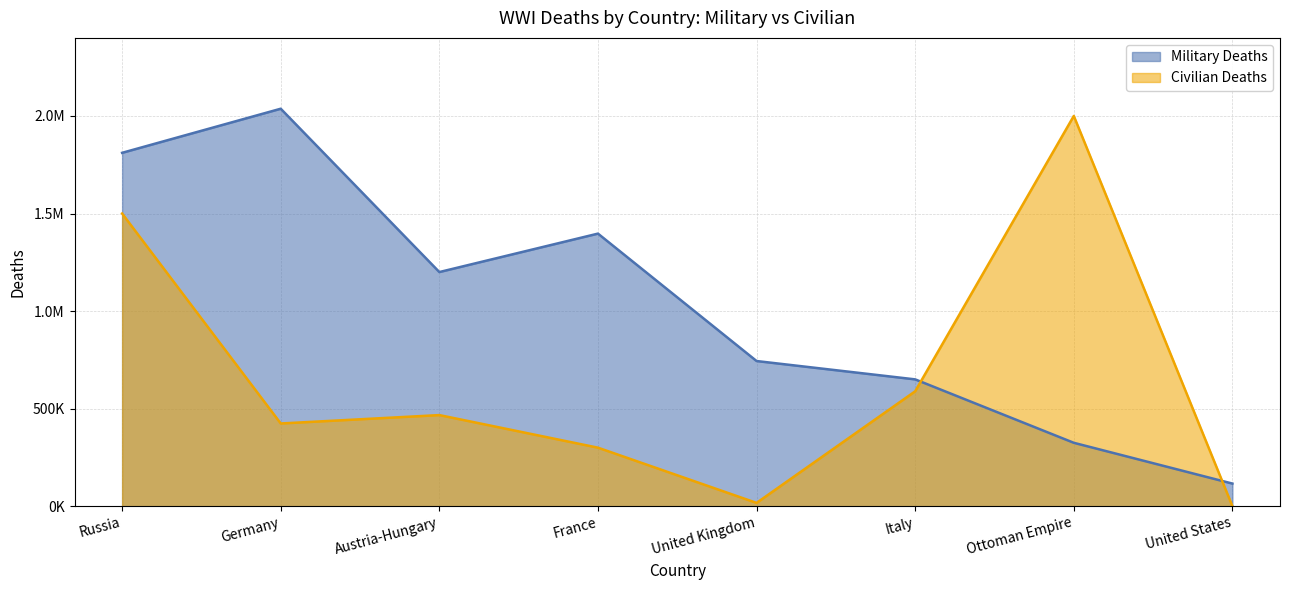

Is the value of Military Deaths at Ottoman Empire greater than the value of Civilian Deaths at Austria-Hungary?

No